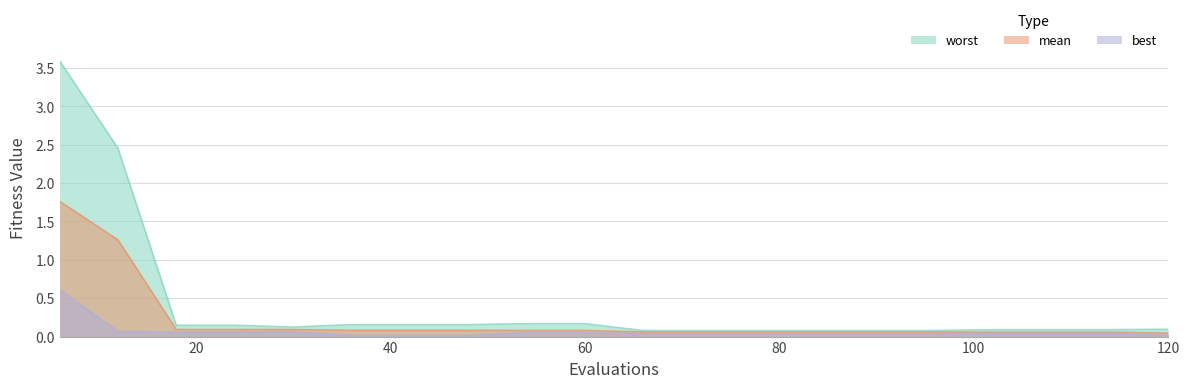

What is the difference between the maximum and minimum values in the worst series?

3.5